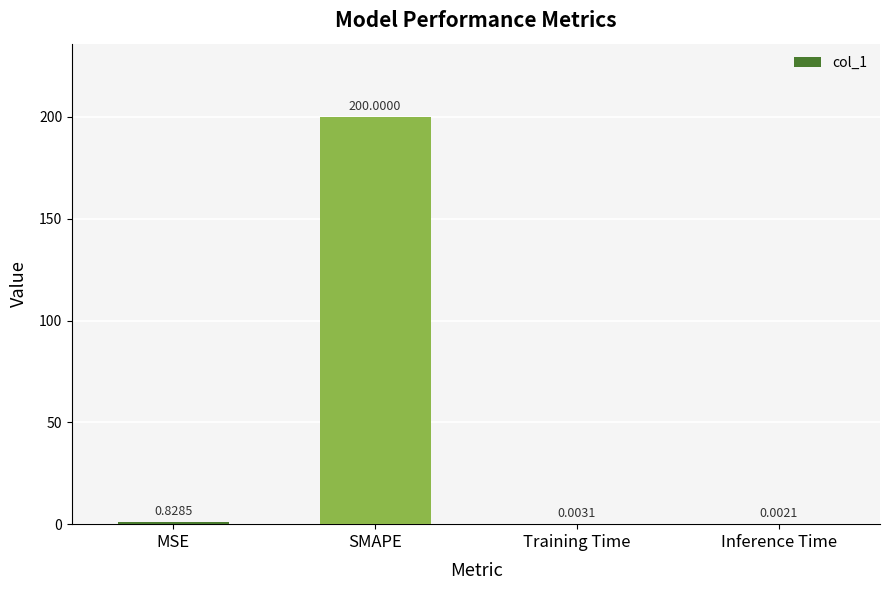

Where is the data nearest to the value 100?

MSE